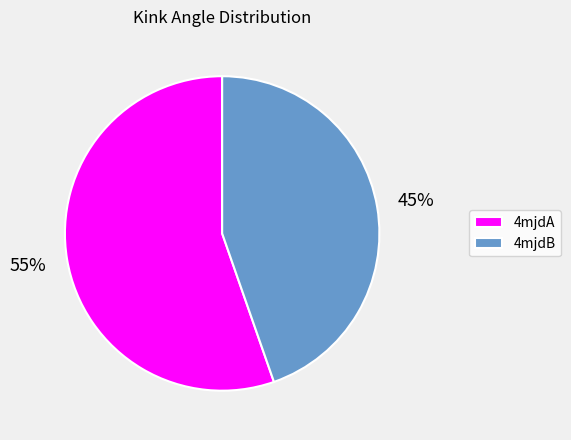

To the nearest percent, what percentage of the pie is 4mjdA?

55%